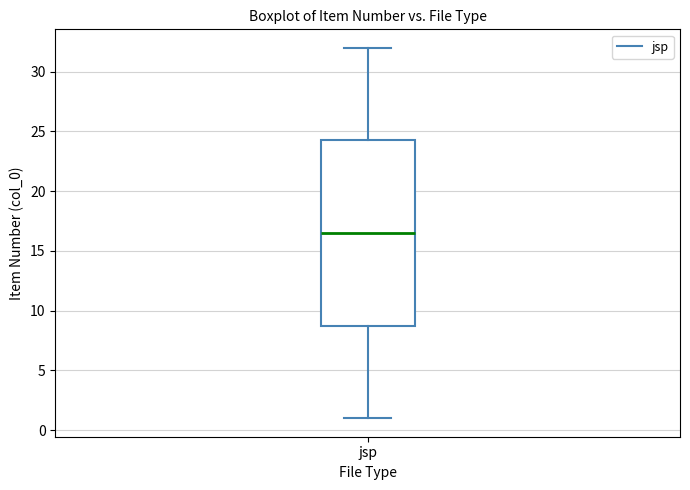

Transcribe this box plot: give where the median line is, the range the box spans, and where the two whiskers end, as read against the y-axis. The values are not printed on the chart, so give them approximately, as read against the axis.

median 16.5, box 9.0 to 24.5, whiskers 1.0 to 32.0